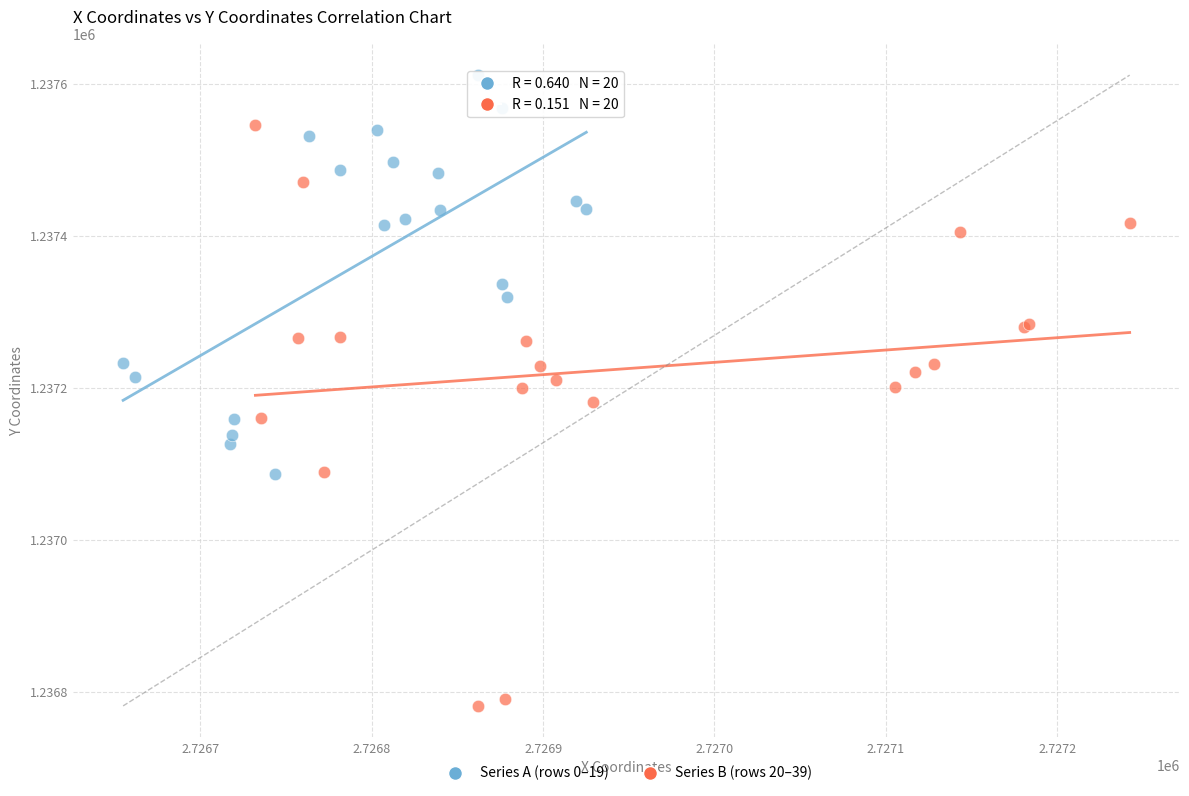

Which series contains the highest Y value?

Series A (rows 0–19)